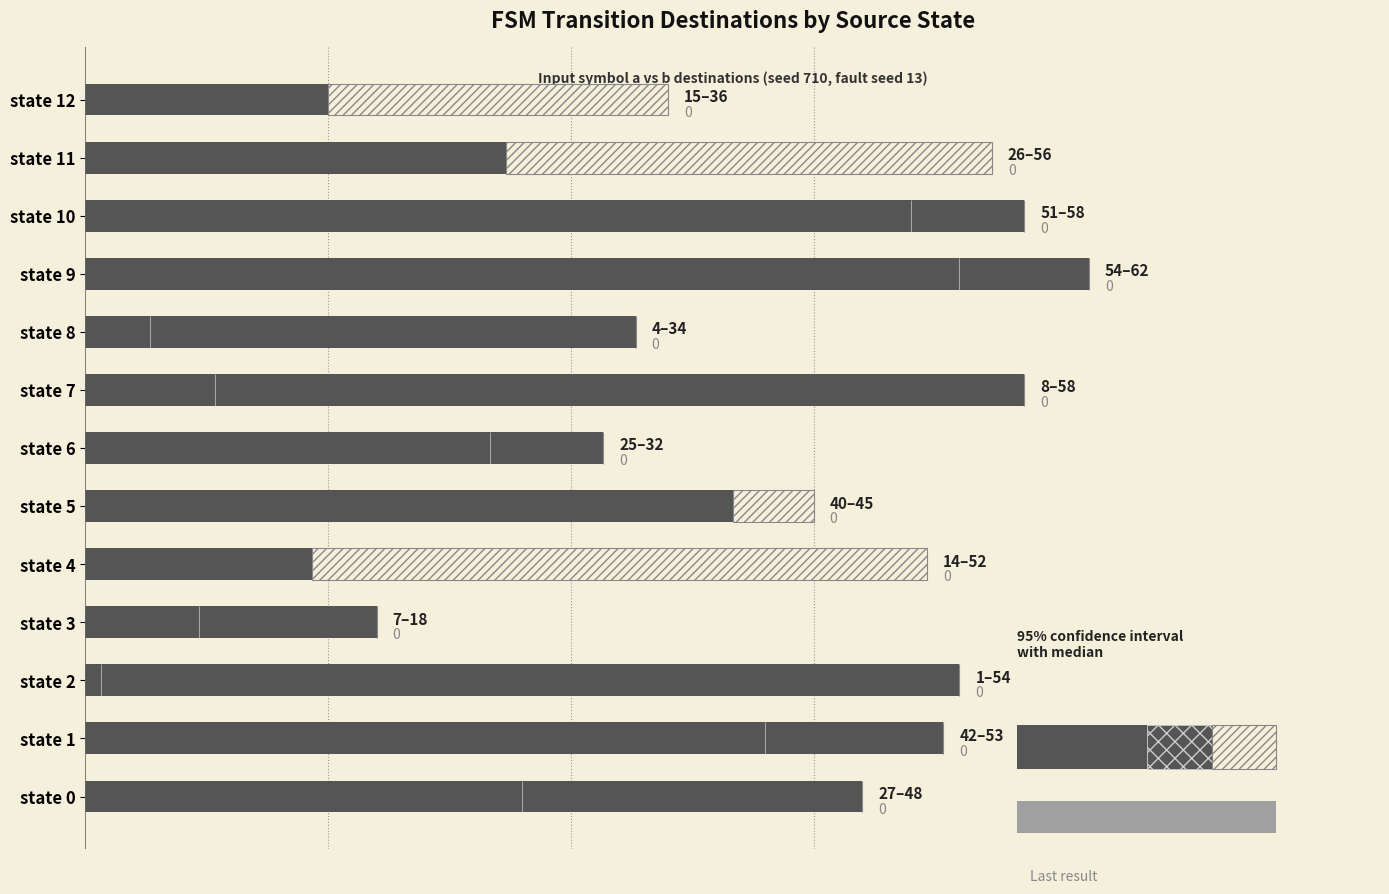

What is the spread (max minus min) of values at 60?

32.0